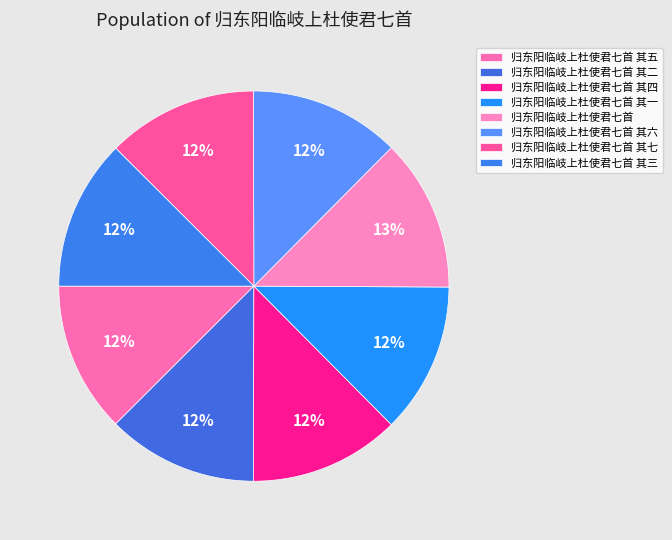

Does any single category account for the majority?

No